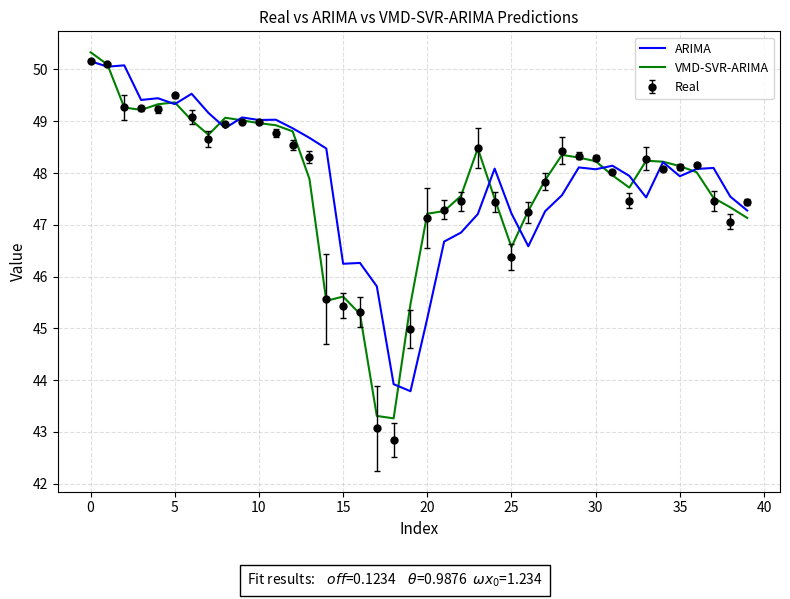

What is the smallest value displayed?

42.8